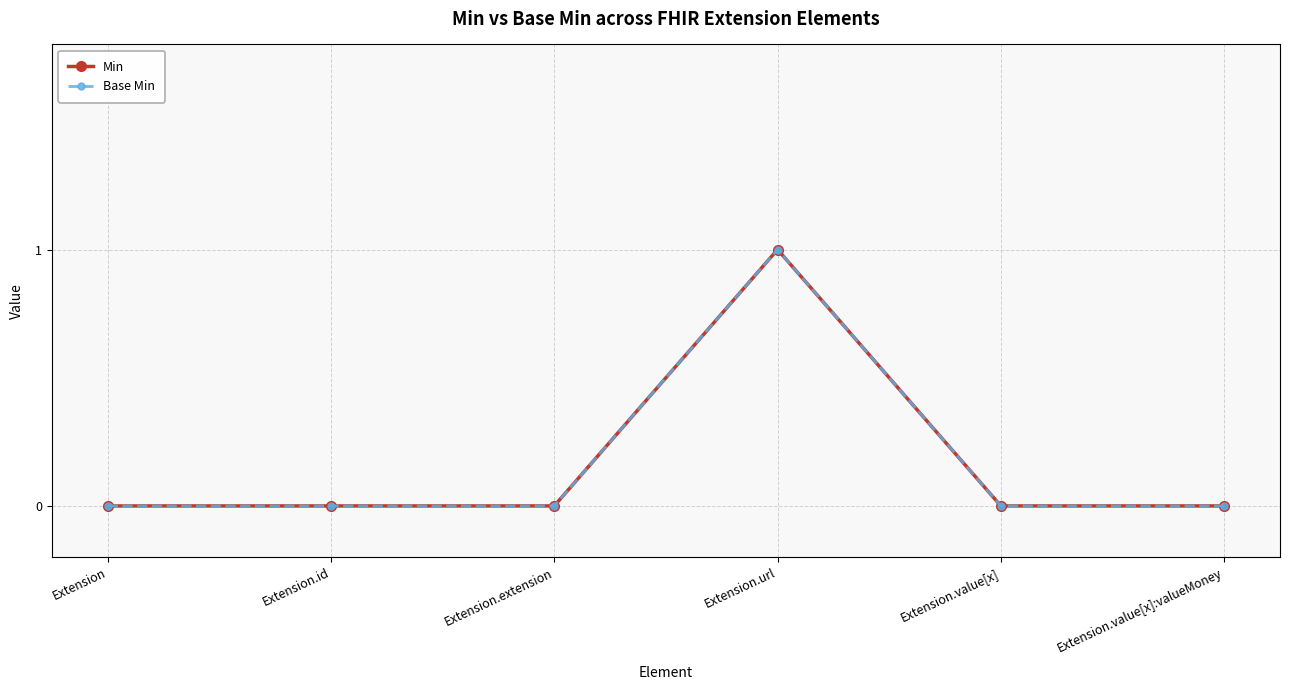

Is this an area chart (filled region under the line)?

No